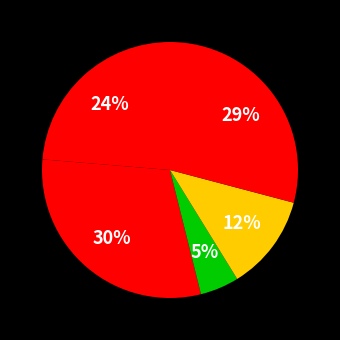

Is there a majority slice in this chart?

No